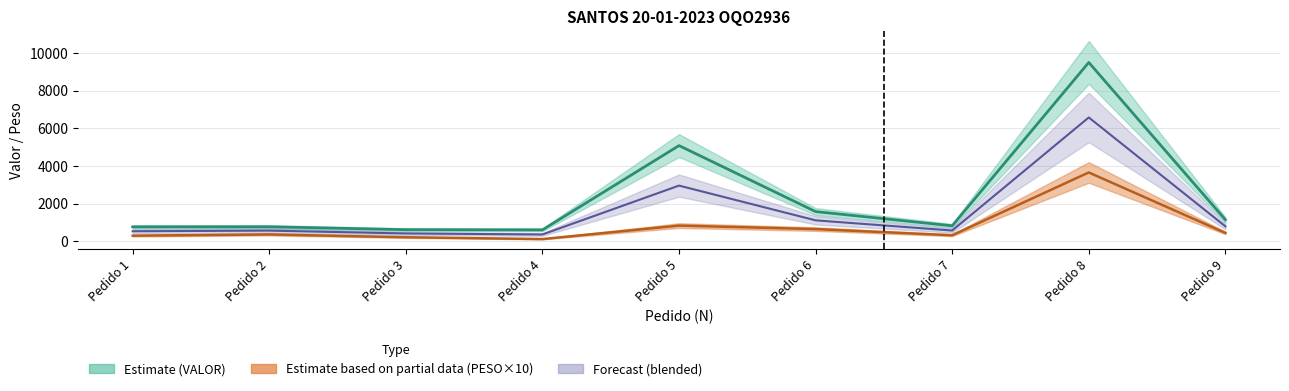

Where is the first local minimum for PESO?

Pedido 4